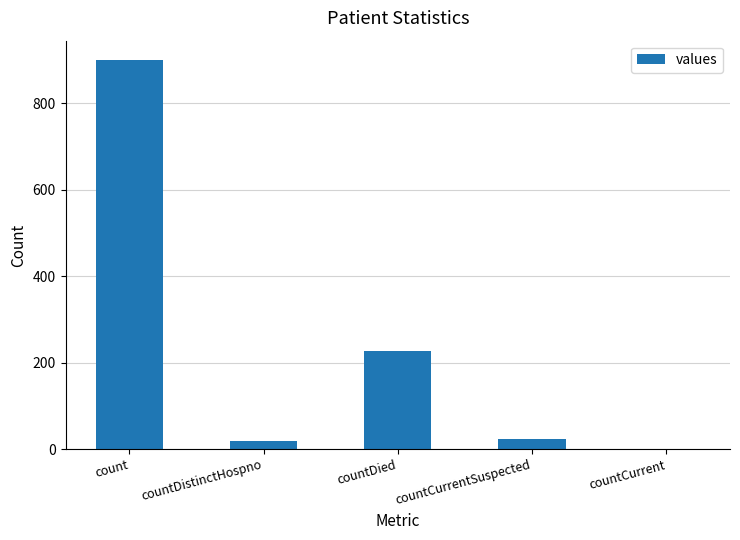

At which label is the value closest to 450?

countDied